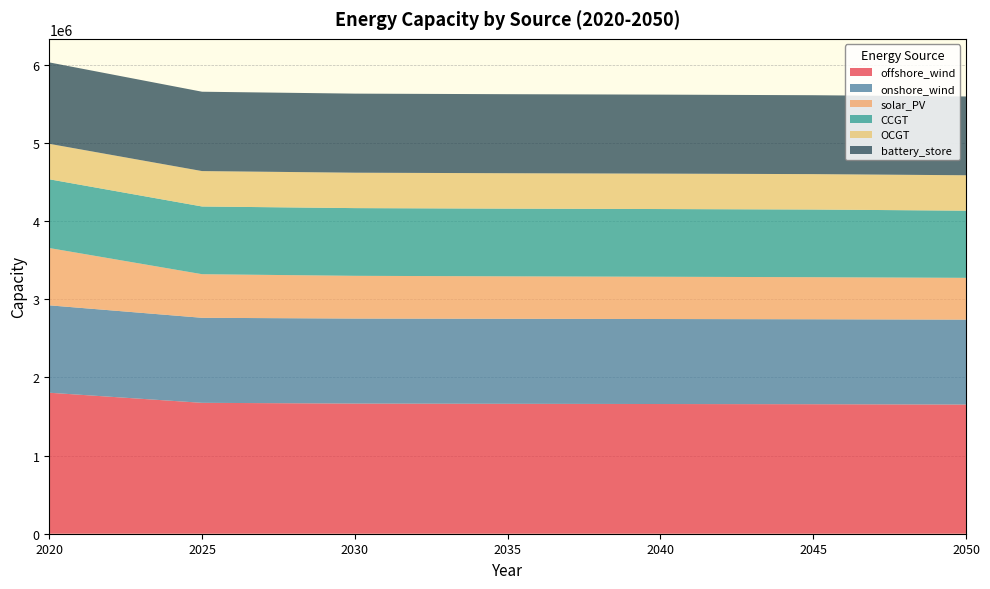

Reading right to left, list all the values displayed in this chart.

offshore_wind: 1653407.7	1657676.3	1660229.5	1662964.3	1665907.8	1675556.9	1804771.0
onshore_wind: 1087001.6	1087532.6	1088086.8	1088379.9	1088379.9	1088379.9	1118771.0
solar_PV: 534952.7	538451.6	540946.1	543207.4	546938.2	558051.7	733471.0
CCGT: 859797.3	866237.0	866723.4	866733.1	866733.1	866733.1	880001.0
OCGT: 453225.9	453225.9	453225.9	453225.9	453225.9	453225.9	453961.0
battery_store: 1008577.4	1009856.0	1011371.7	1011572.9	1012172.7	1015800.6	1042001.0